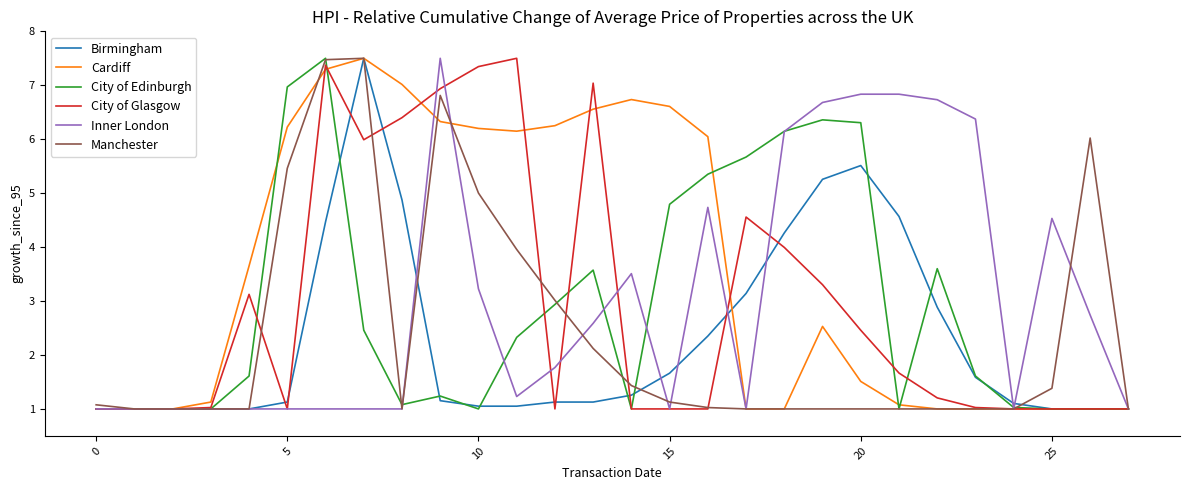

What is the maximum value shown in the chart?

7.5